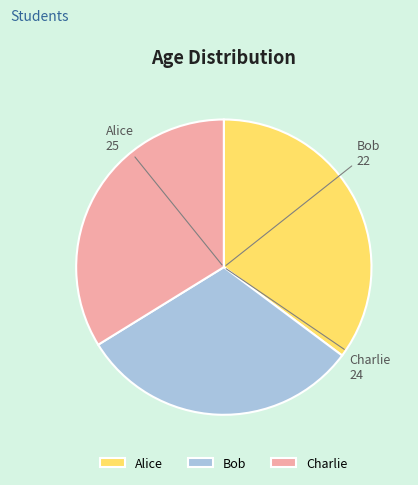

The Bob slice represents 38% of the pie. True or false?

False